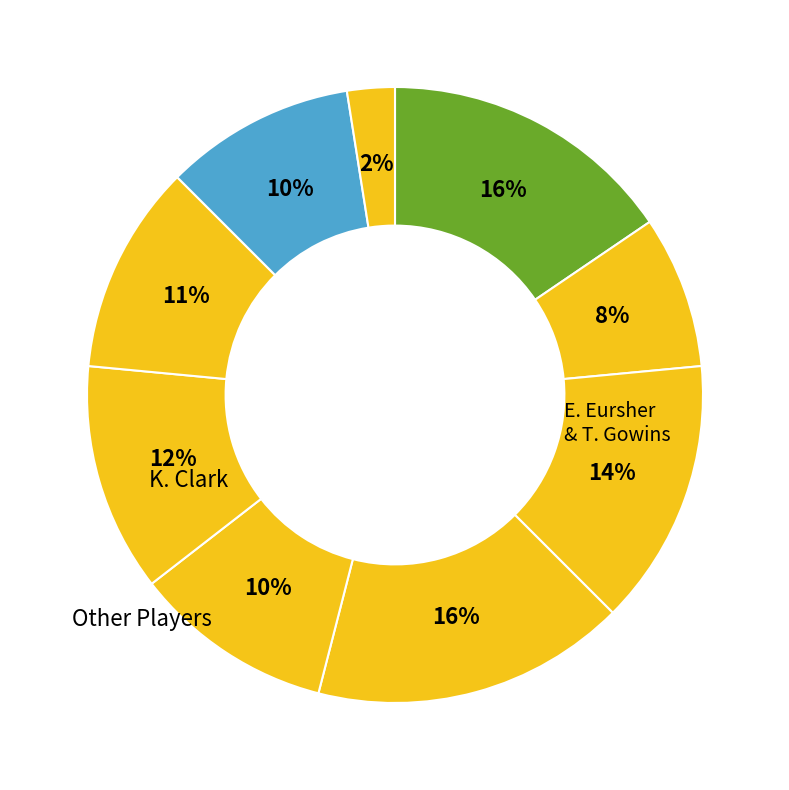

Count the number of slices in the pie.

9